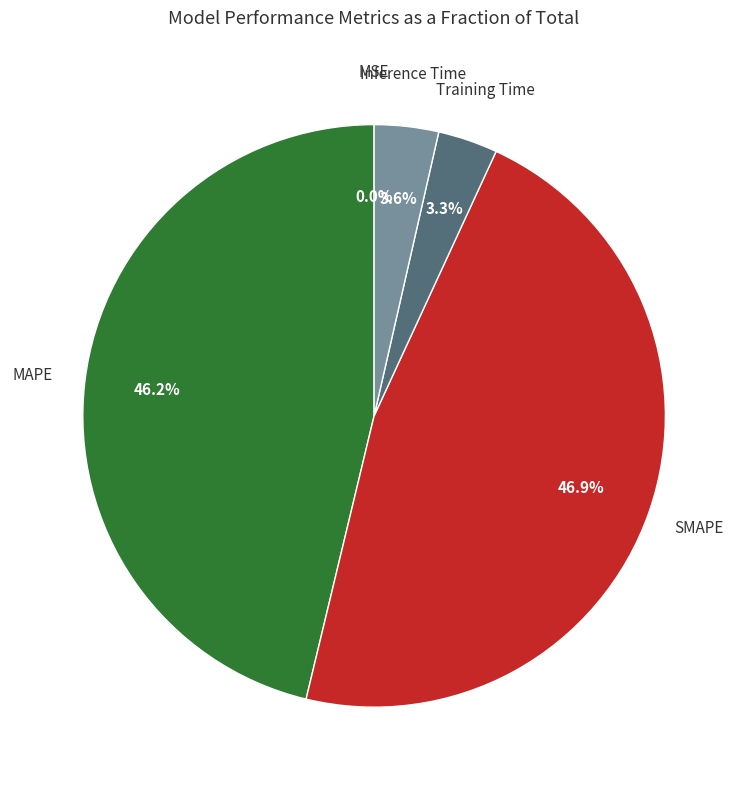

Rank the categories by value from lowest to highest.

MSE, Training Time, Inference Time, MAPE, SMAPE